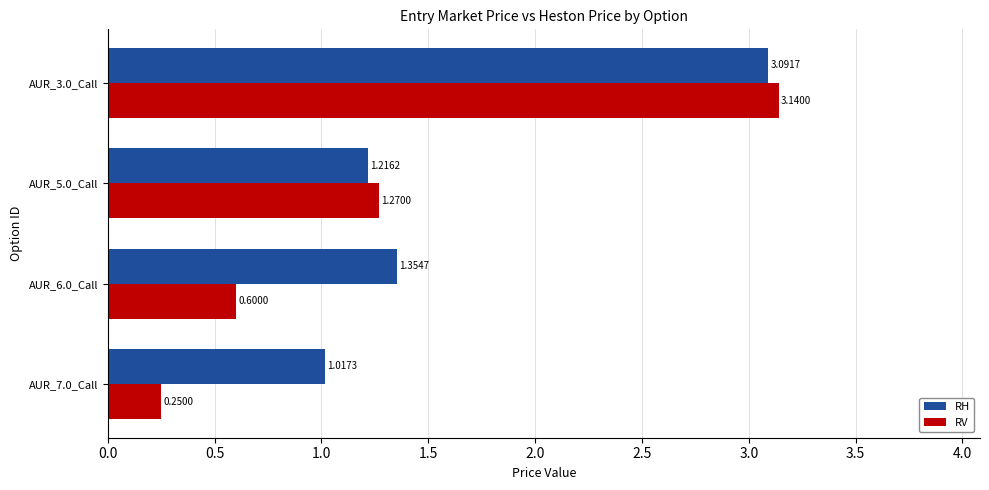

How many distinct data groups are displayed?

2